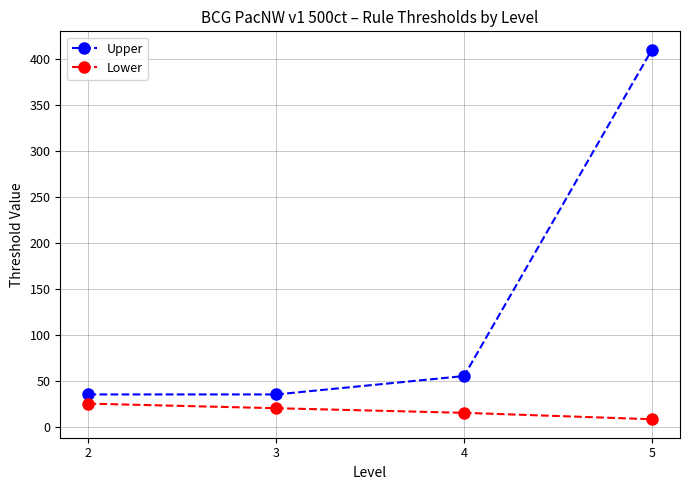

Which series has the largest total across all categories?

Upper